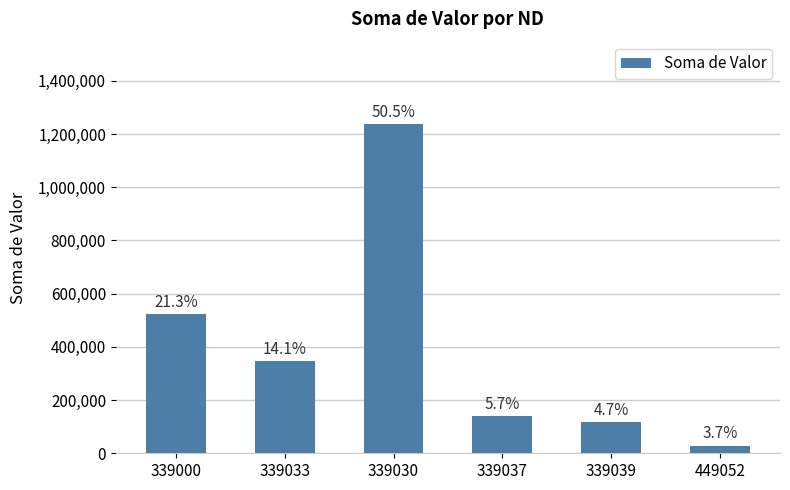

Which category has the lowest value across all series?

449052